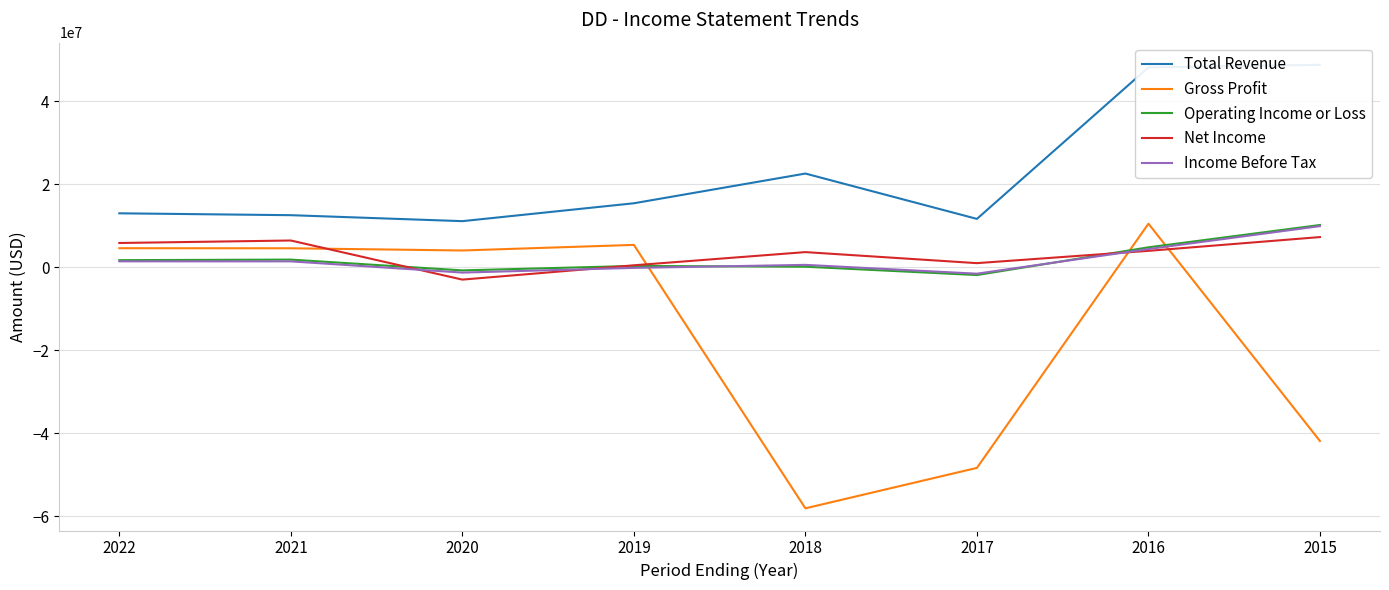

How many data points does each series have?

8